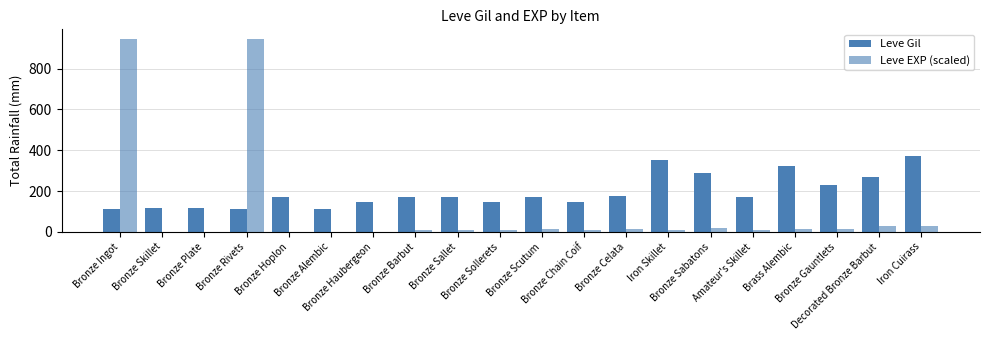

Which series changed the most between Bronze Skillet and Bronze Haubergeon?

Leve Gil